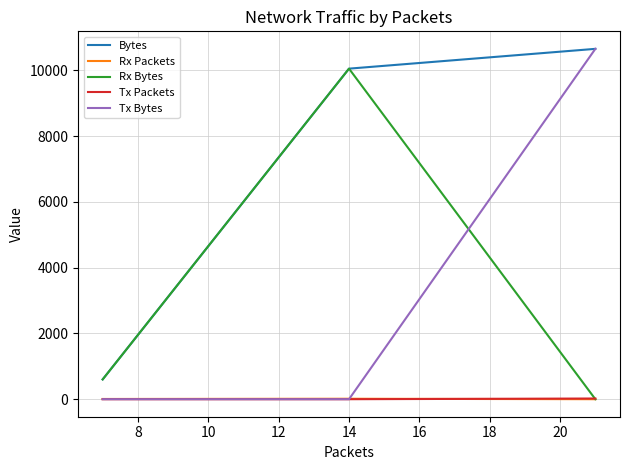

What is the highest value of the Rx Bytes series?

10052